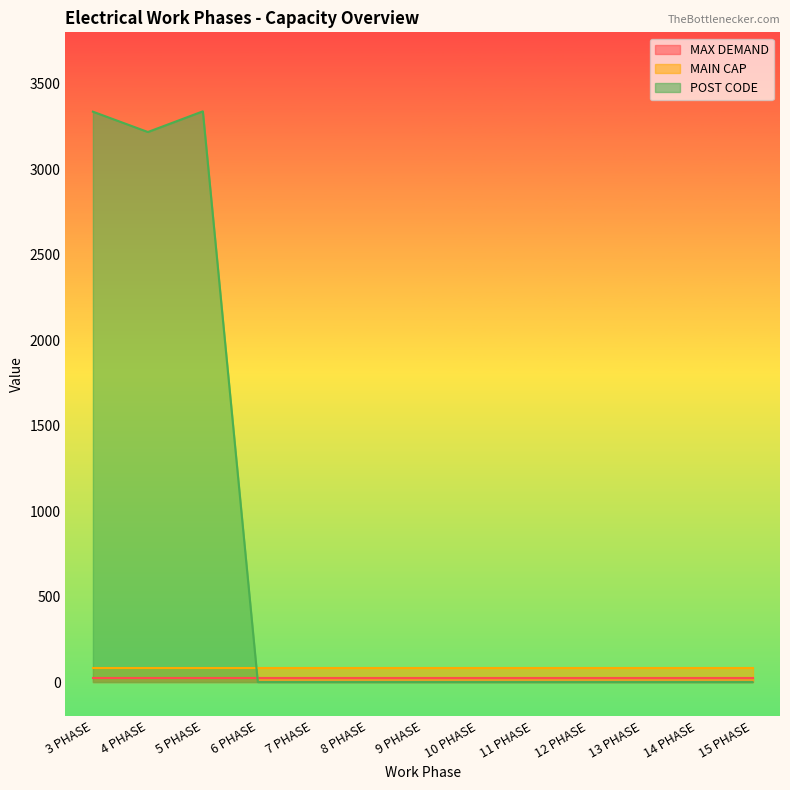

What is the average value of the MAIN CAP series?

80